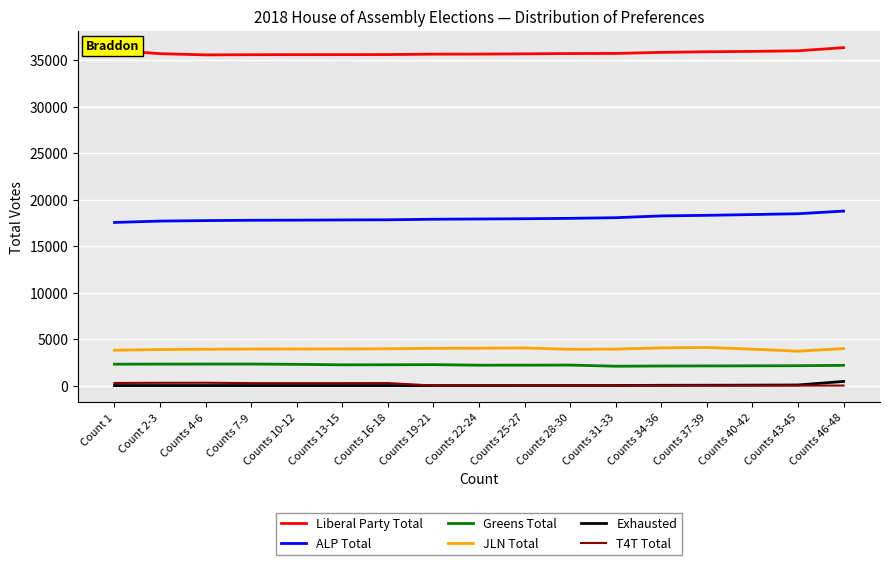

What is the maximum value shown in the chart?

36365